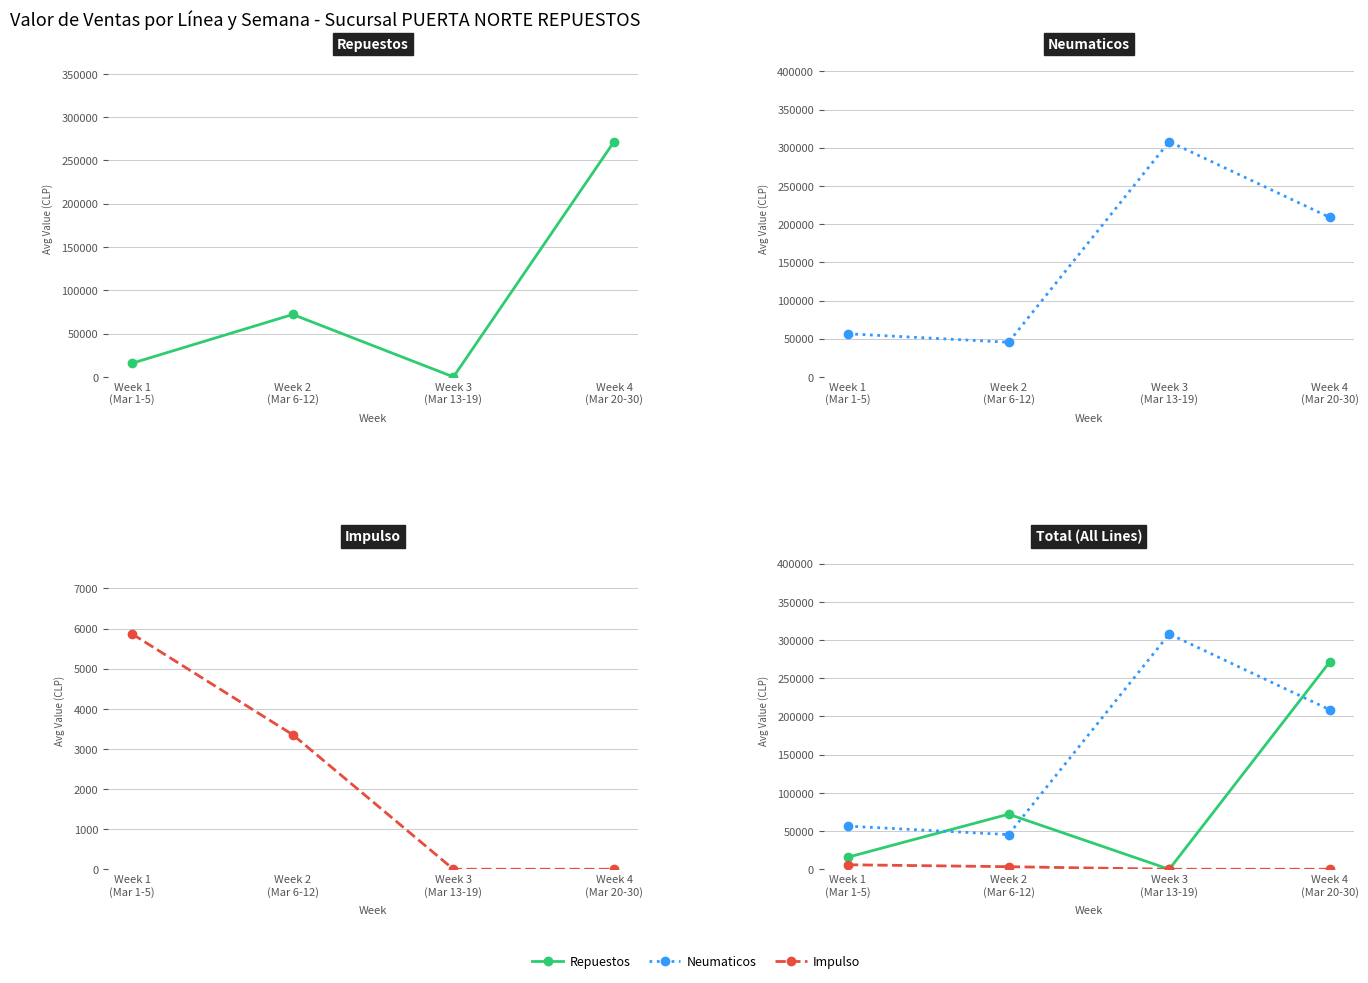

True or false: Impulso has a value of -2955 at Week 3
(Mar 13-19).

False